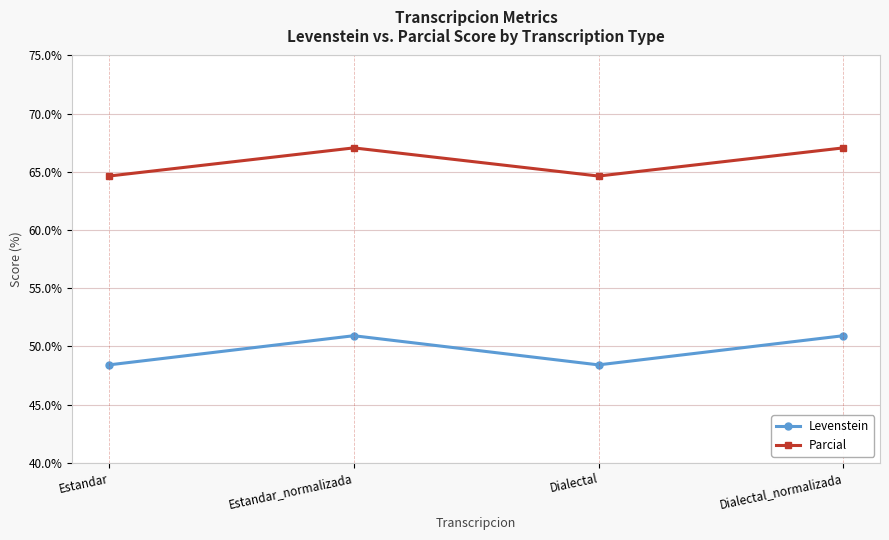

What is the difference between the maximum and second lowest values in the Levenstein series?

2.5